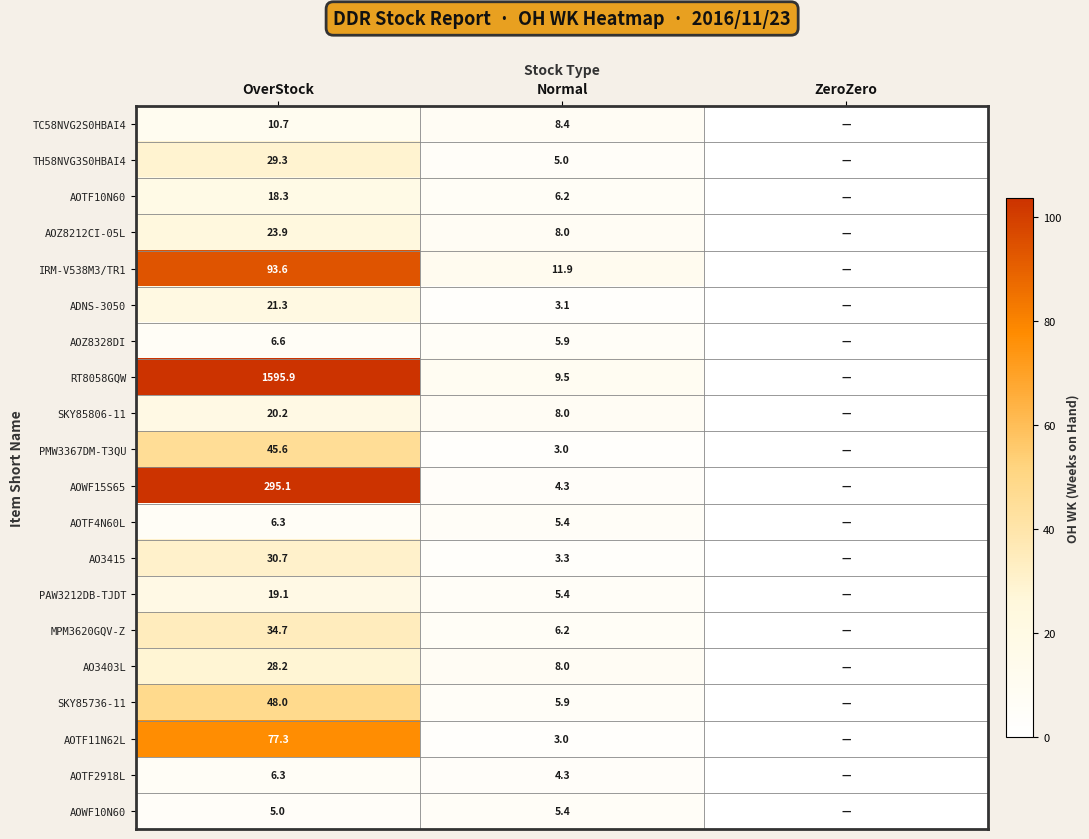

Count the number of data series in this chart.

20